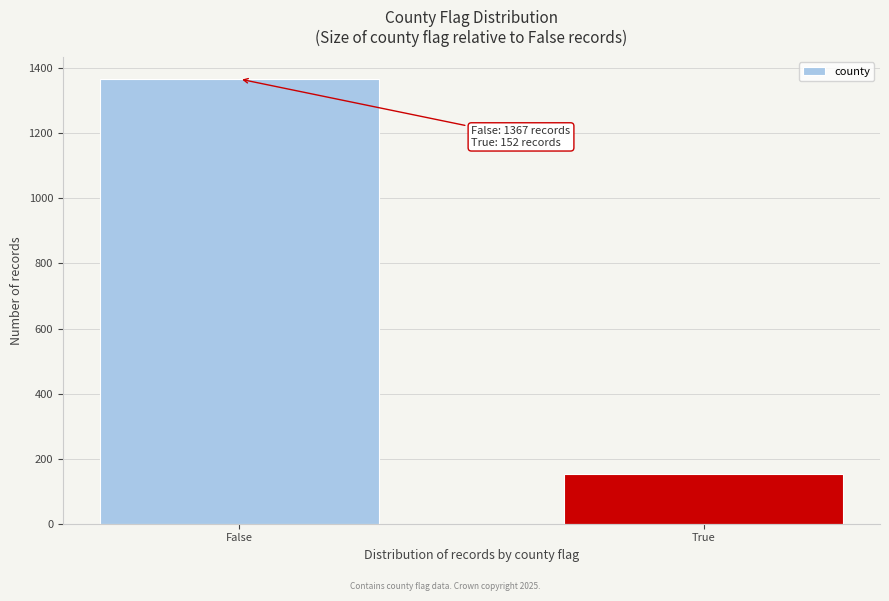

Reading left to right, what are all the values shown in this chart?

False=1367	True=152